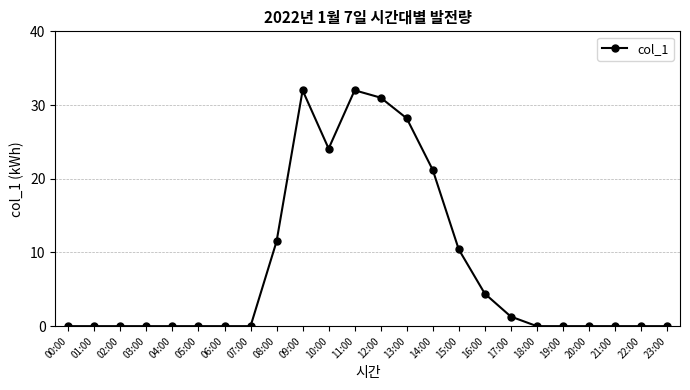

What is the difference between the values at 09:00 and 21:00?

32.0